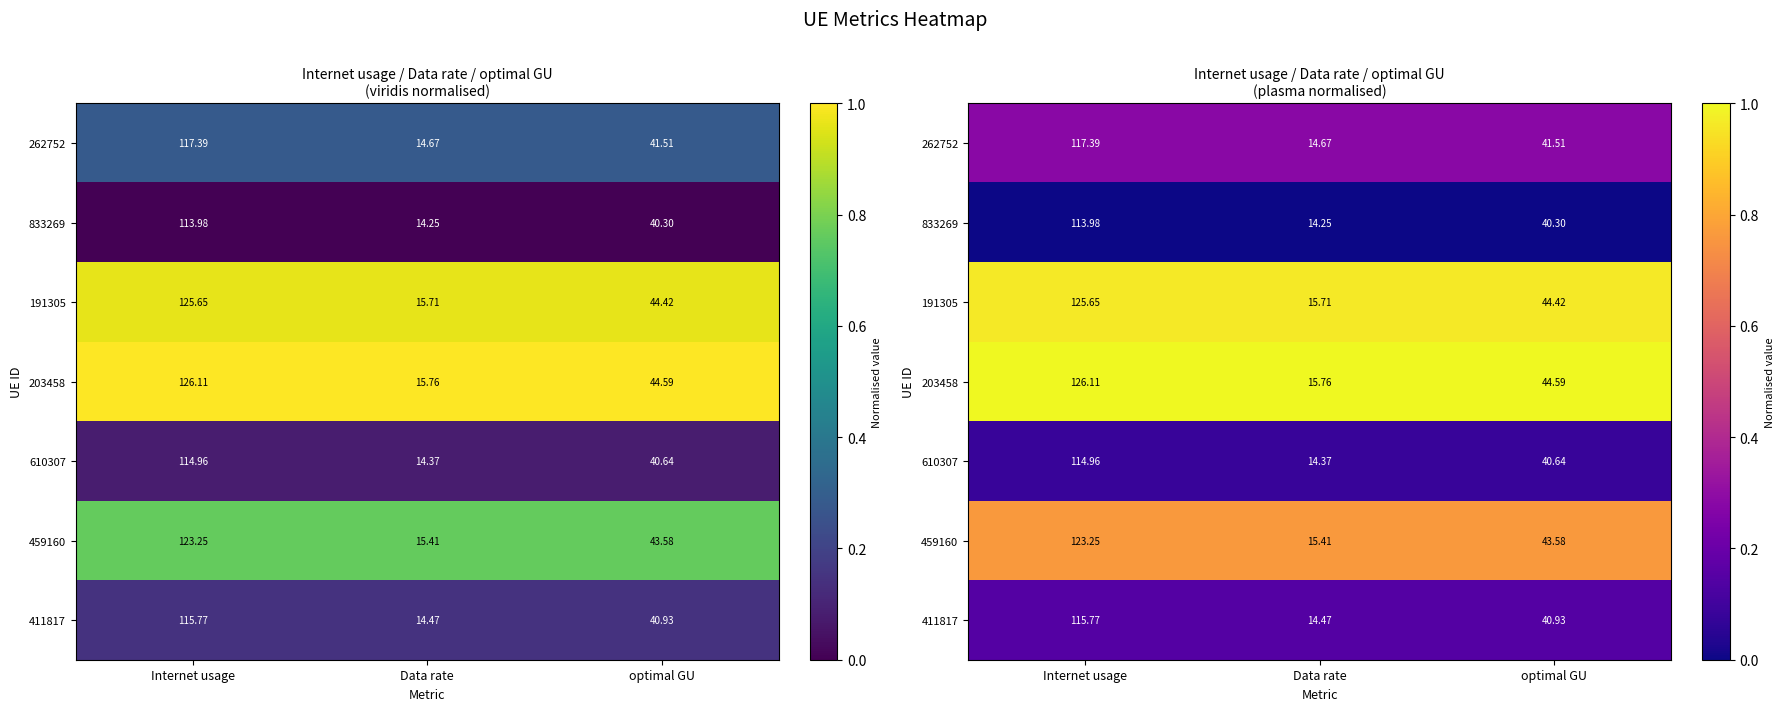

Is it true that 203458 equals 1.0 at Internet usage?

True